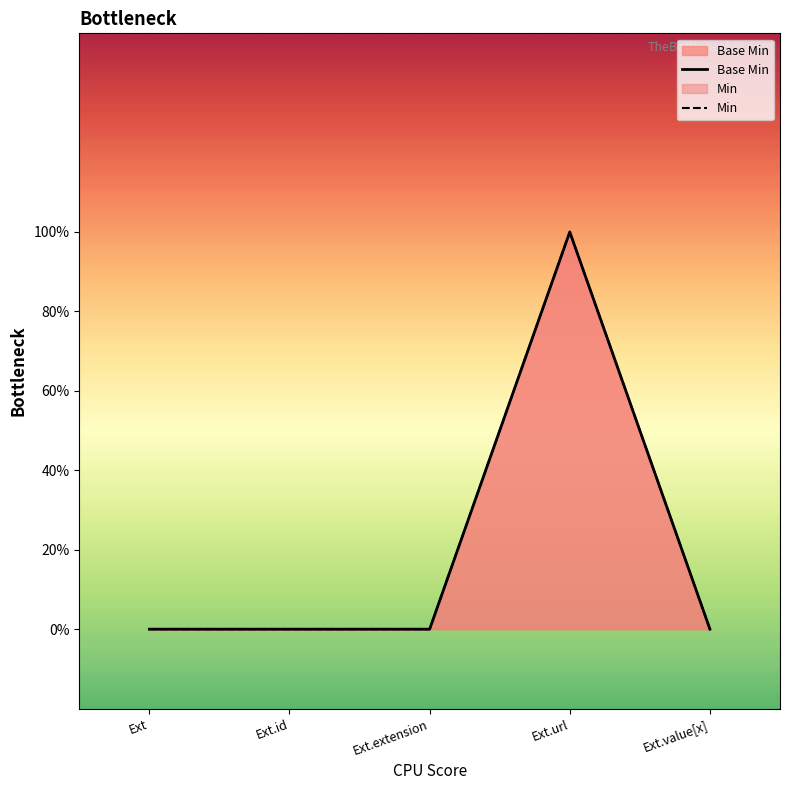

What is the sum of all values?

1